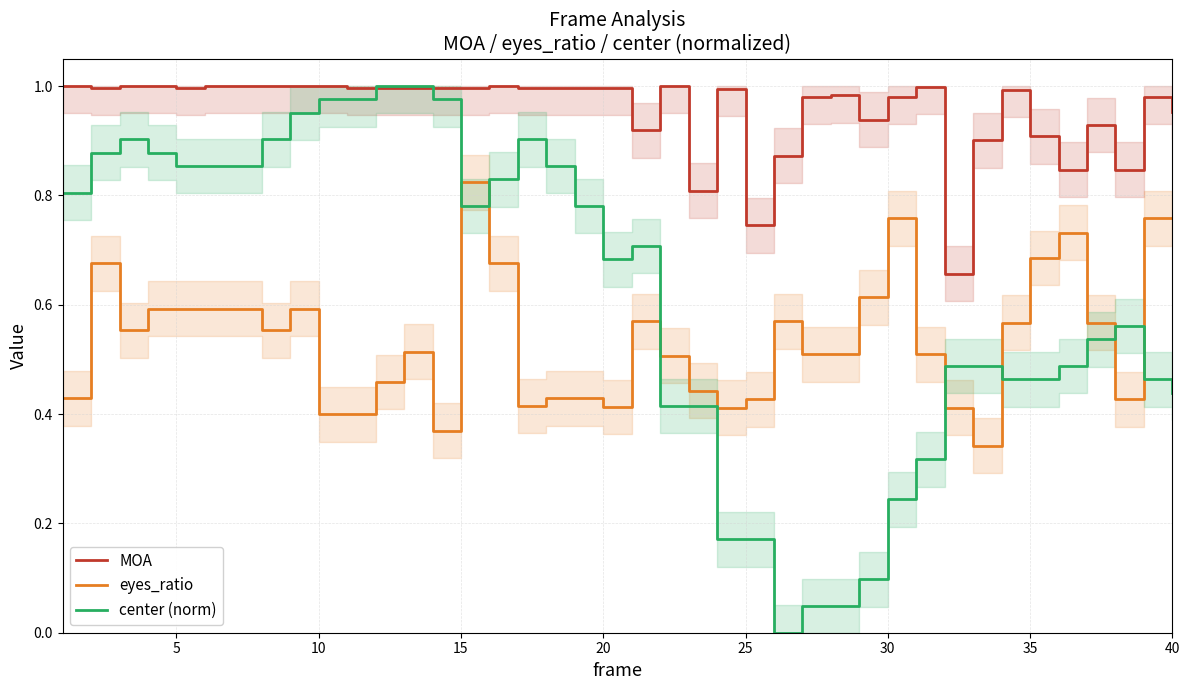

The MOA series shows 0.9 at 35. True or false?

True